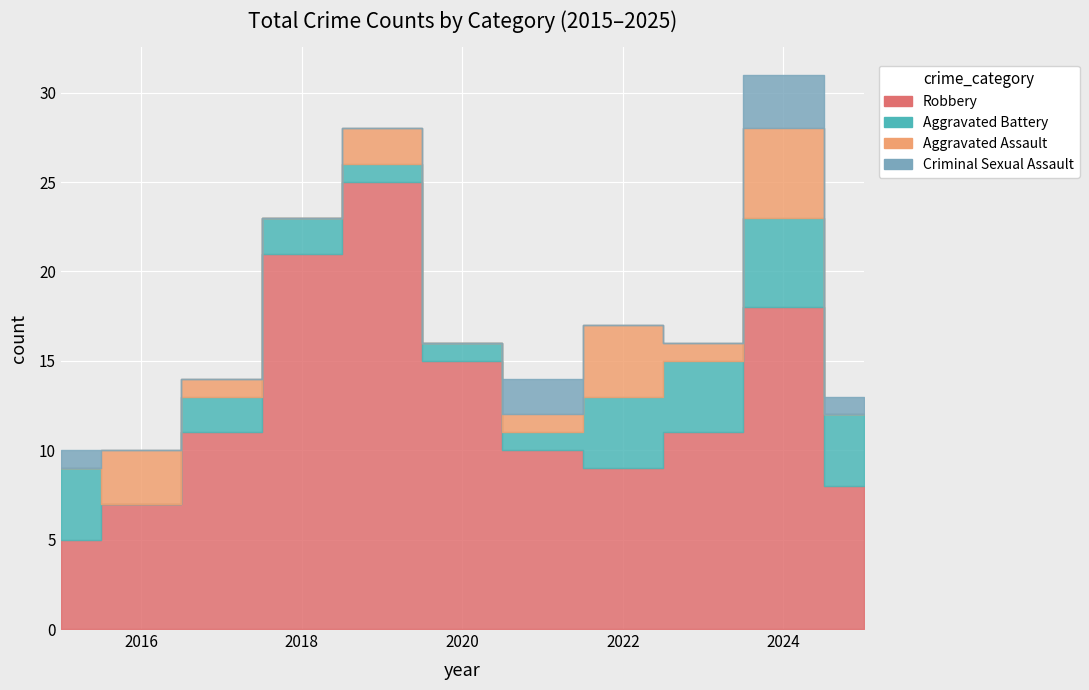

At 2017, list the series in order from smallest to largest.

Criminal Sexual Assault, Aggravated Assault, Aggravated Battery, Robbery